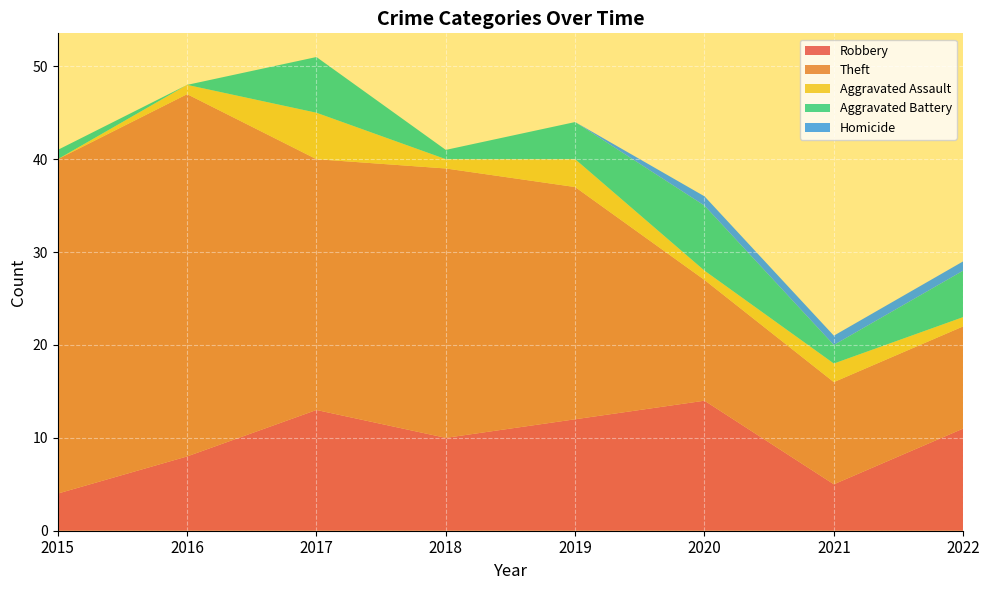

Reading left to right, what are all the values shown in this chart?

Robbery: 2015=4	2016=8	2017=13	2018=10	2019=12	2020=14	2021=5	2022=11
Theft: 2015=36	2016=39	2017=27	2018=29	2019=25	2020=13	2021=11	2022=11
Aggravated Assault: 2015=0	2016=1	2017=5	2018=1	2019=3	2020=1	2021=2	2022=1
Aggravated Battery: 2015=1	2016=0	2017=6	2018=1	2019=4	2020=7	2021=2	2022=5
Homicide: 2015=0	2016=0	2017=0	2018=0	2019=0	2020=1	2021=1	2022=1